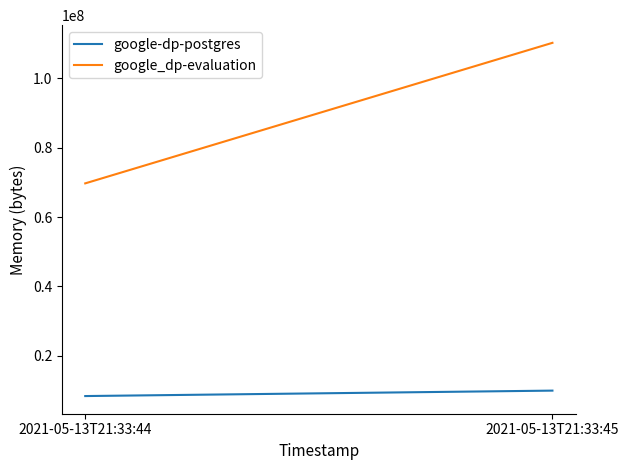

At which label is google_dp-evaluation closest to 89958400?

2021-05-13T21:33:44